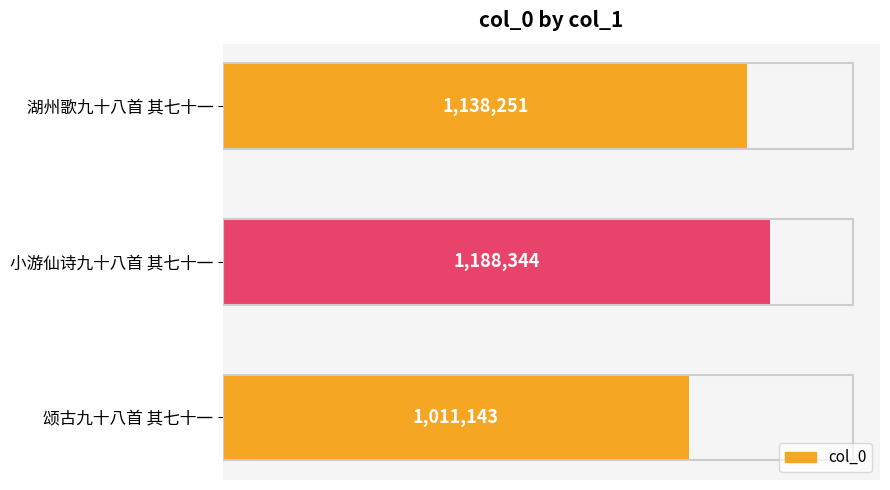

Are the bars horizontal?

Yes